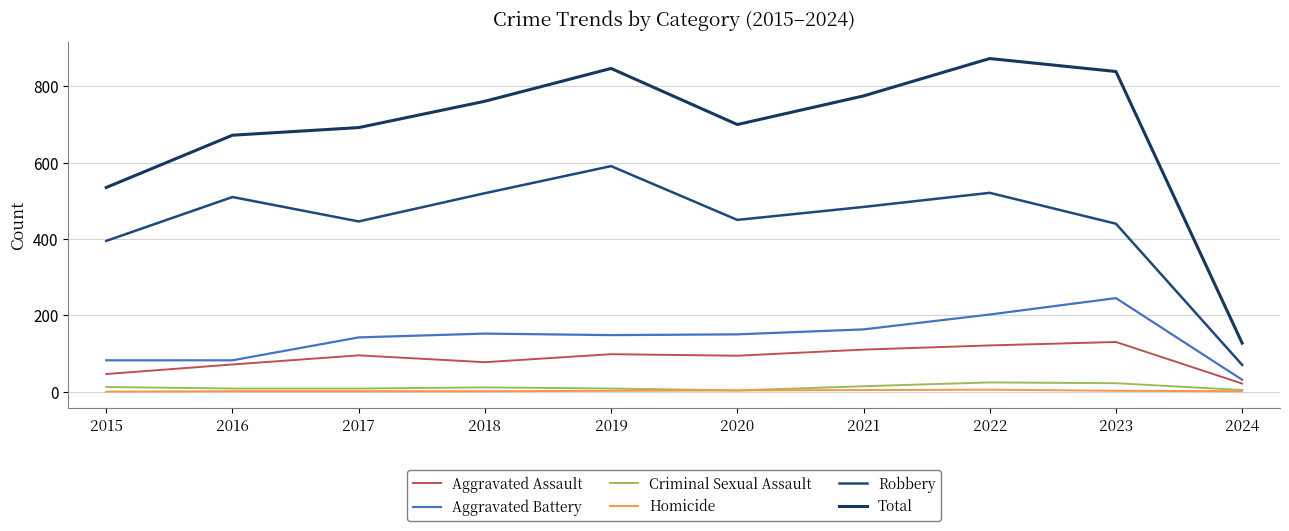

At which category does Total reach its first local peak?

2019